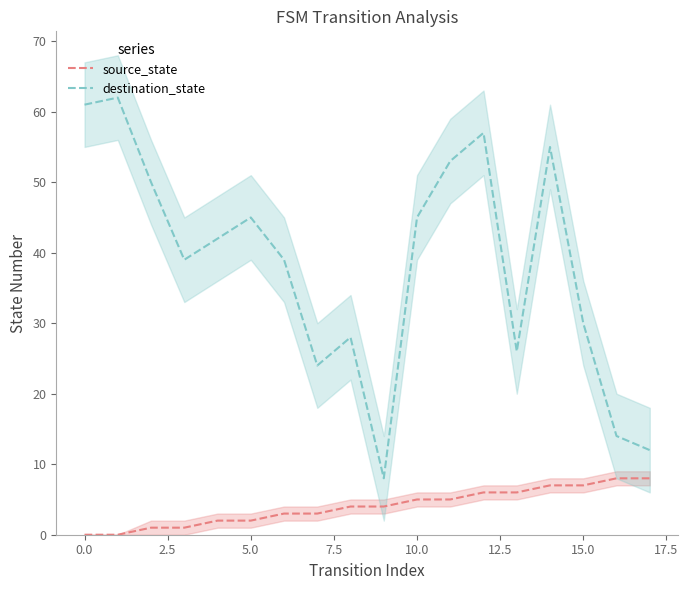

True or false: source_state and destination_state cross at least once.

False